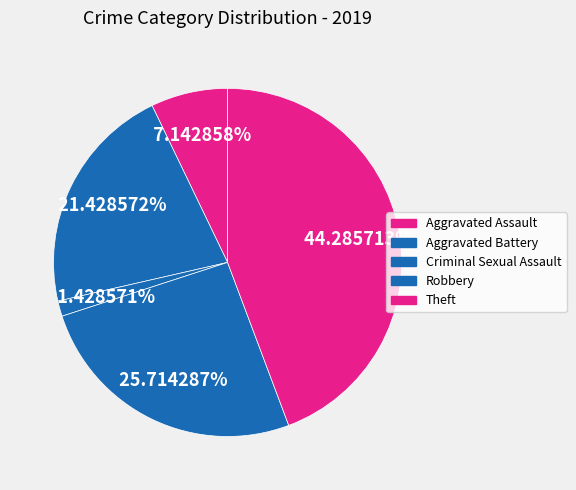

Count the number of slices in the pie.

5